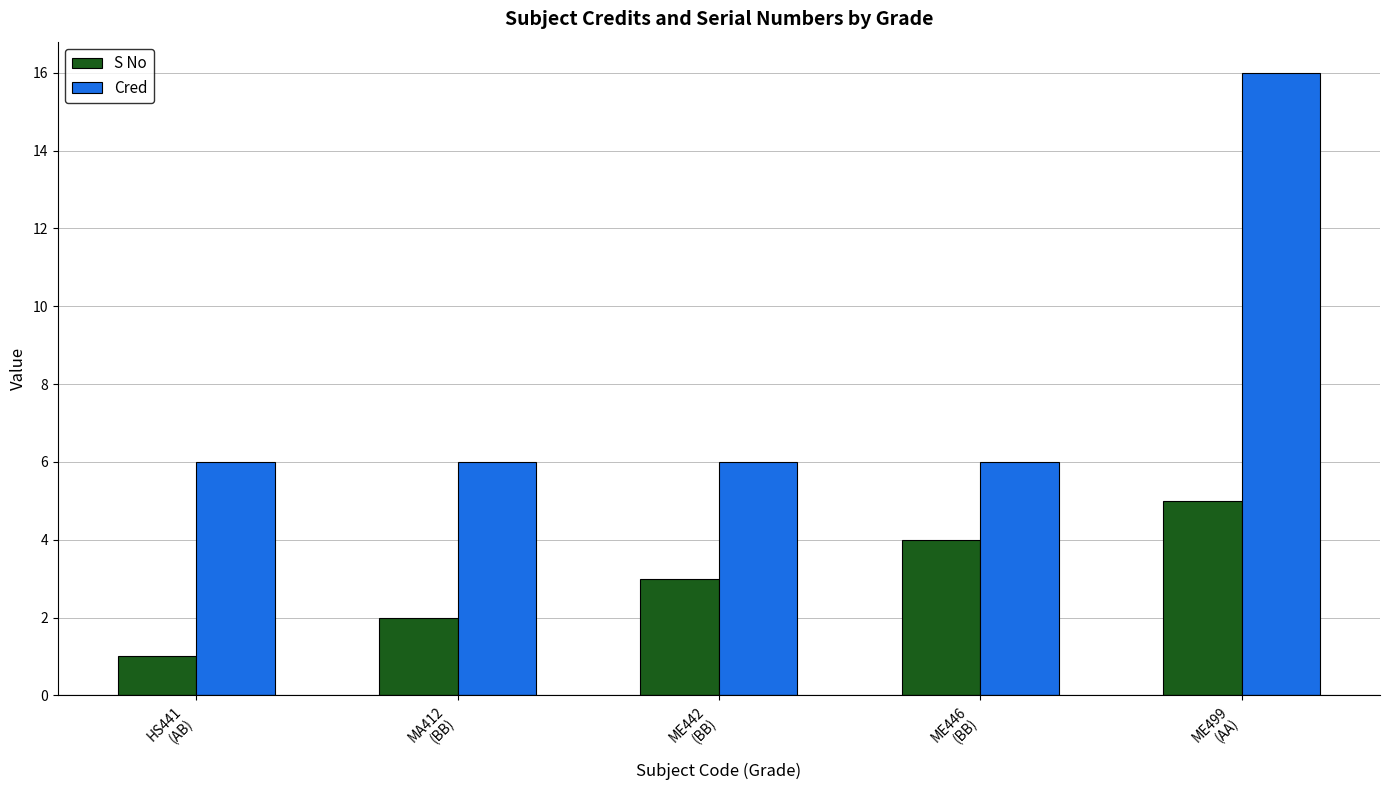

Does the chart contain any negative values?

No